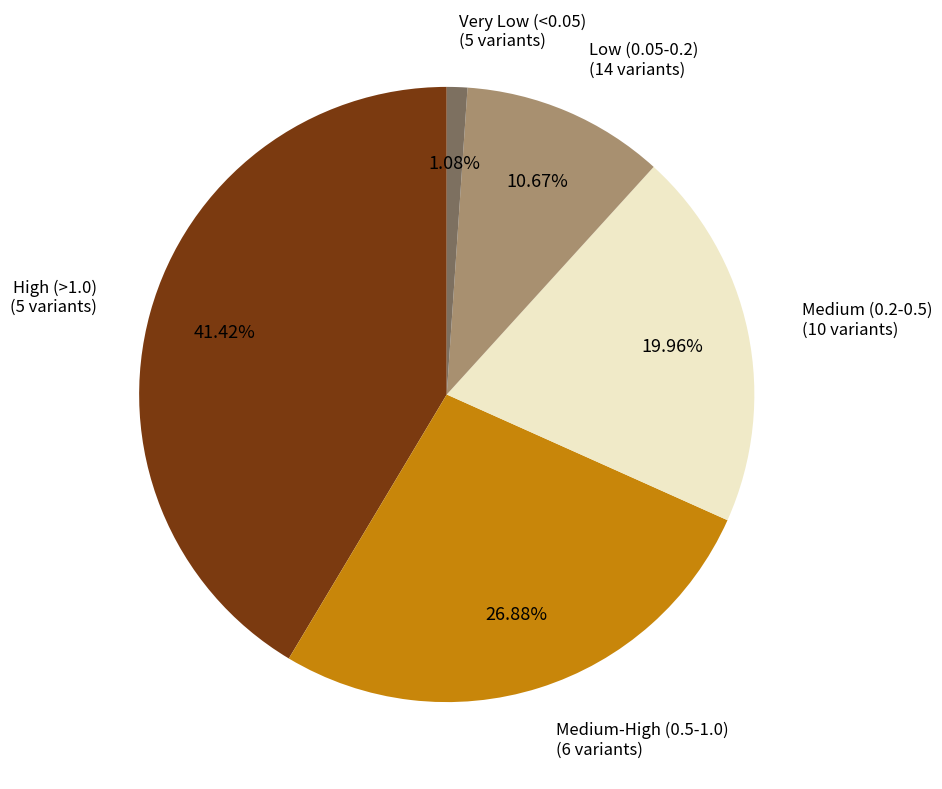

Which slice is the largest?

High (>1.0) (5 variants)